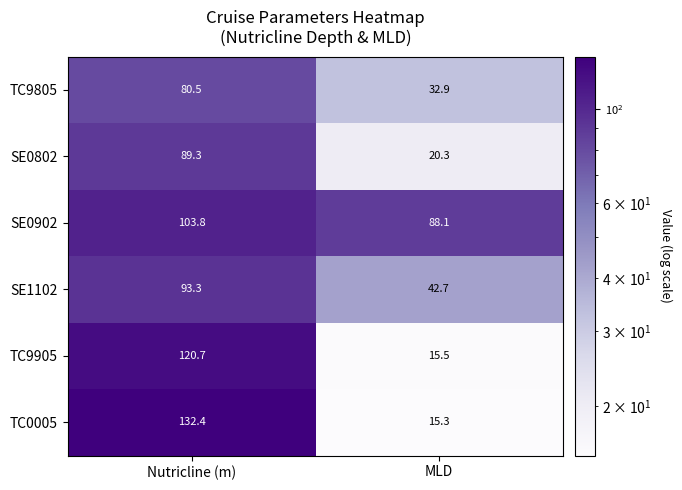

Where is SE0802 nearest to the value 54?

MLD